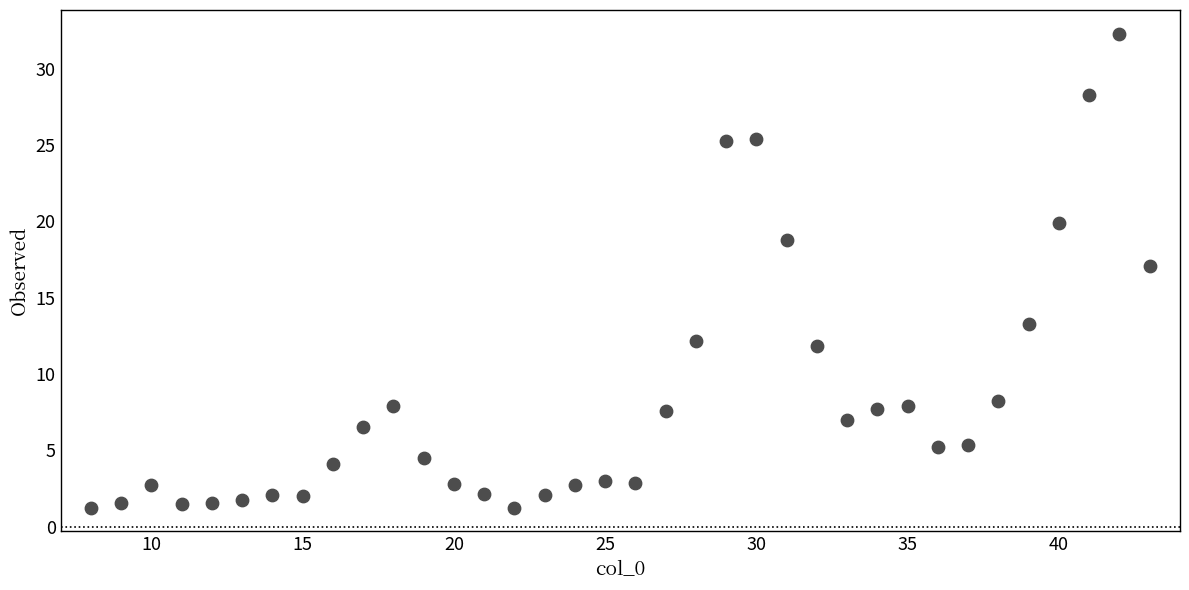

What Y value in the scatter plot is closest to 16?

17.1